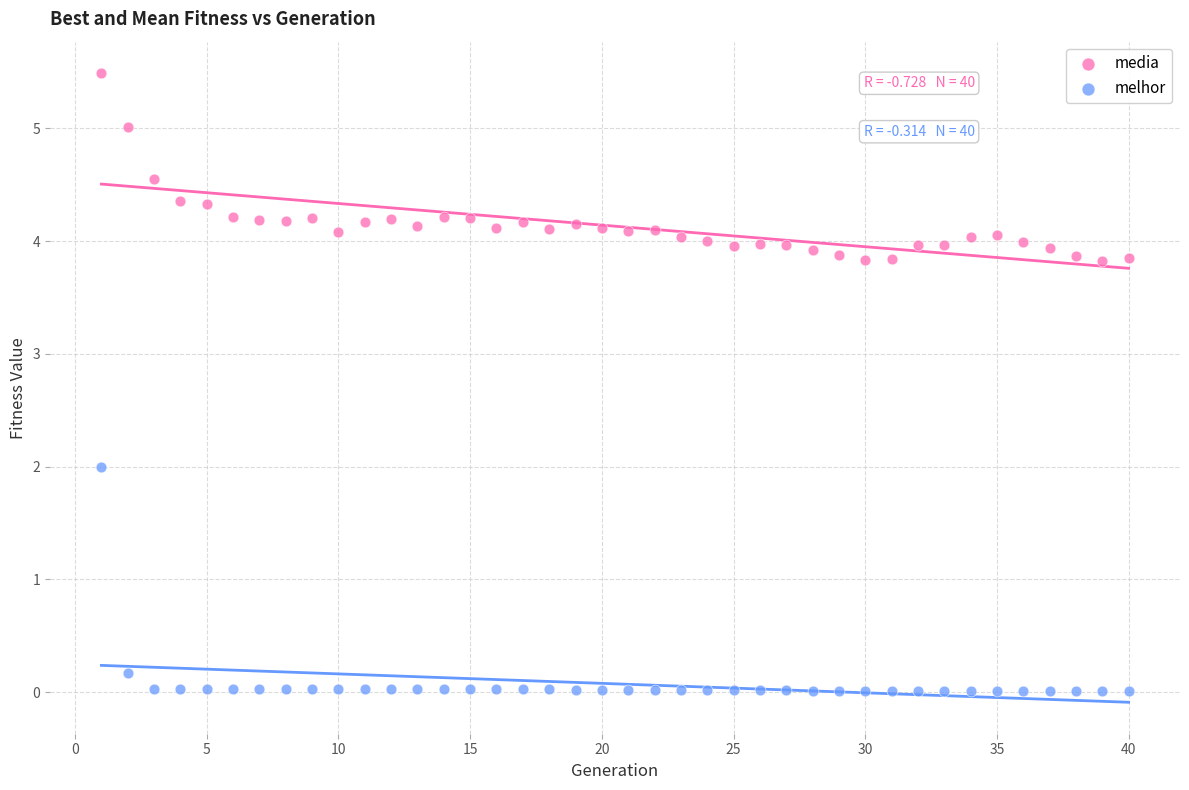

Which series reaches the maximum Y coordinate?

media